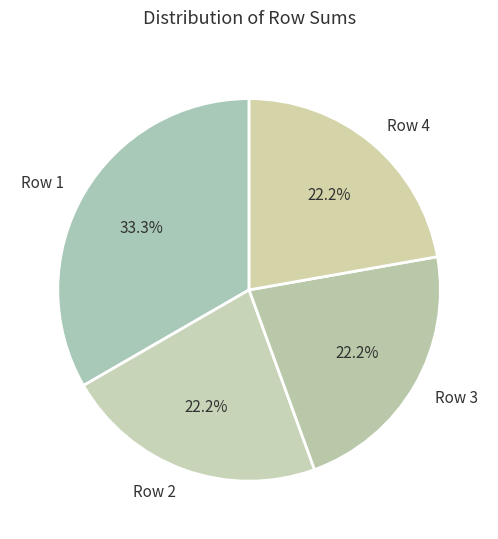

What is the largest slice in the pie chart?

Row 1